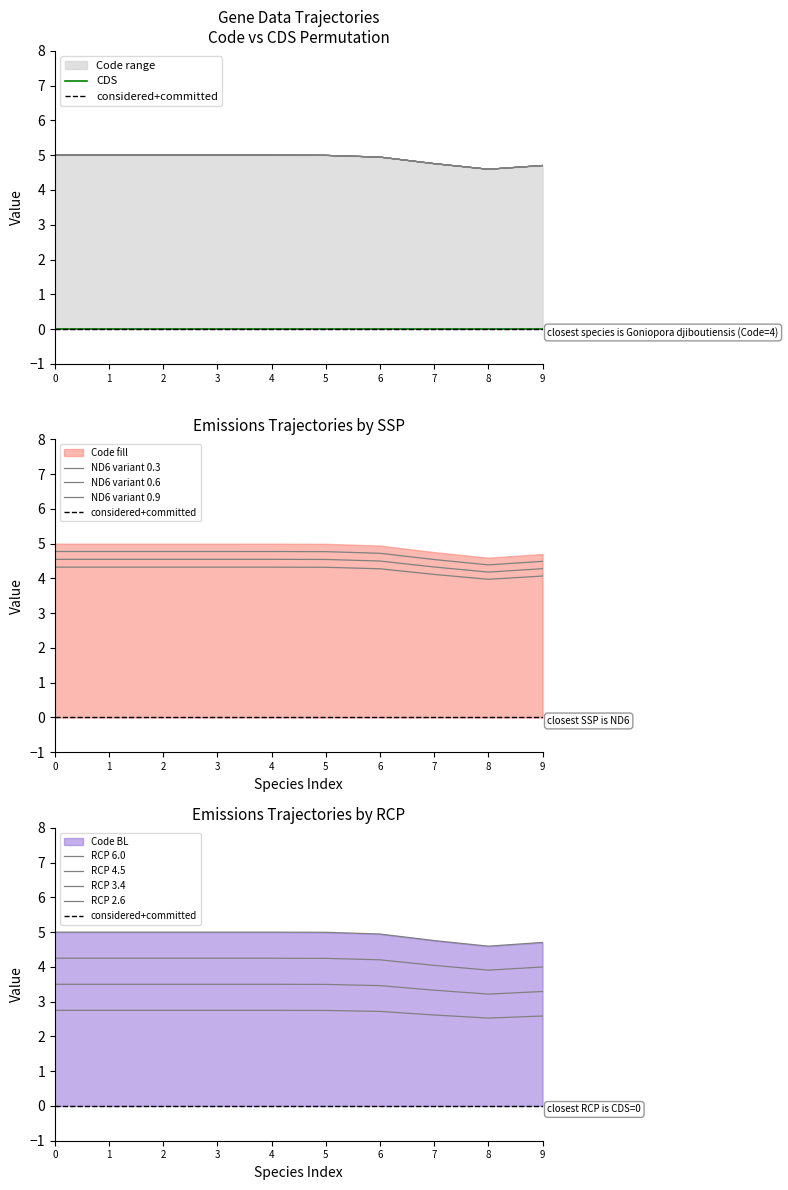

True or false: CDS and Code intersect in this chart.

False